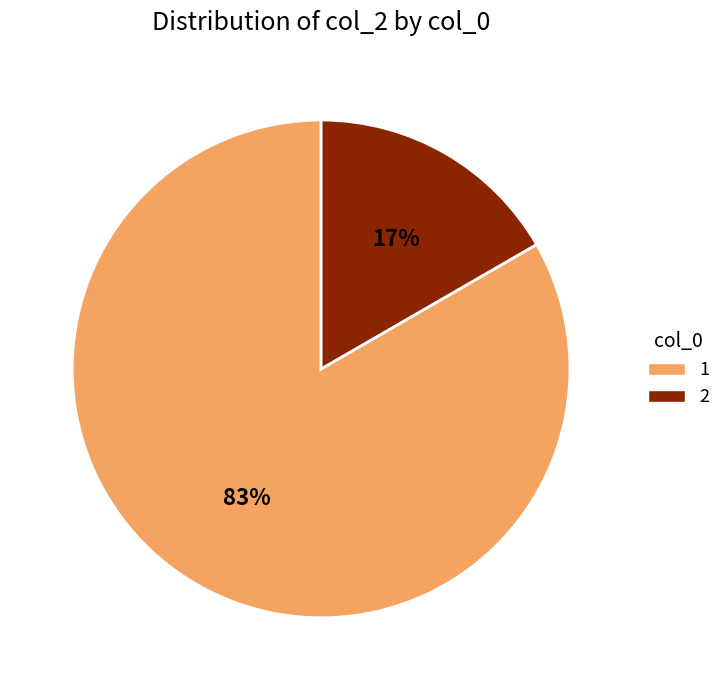

Combined, do 2 and 1 account for over 50%?

Yes